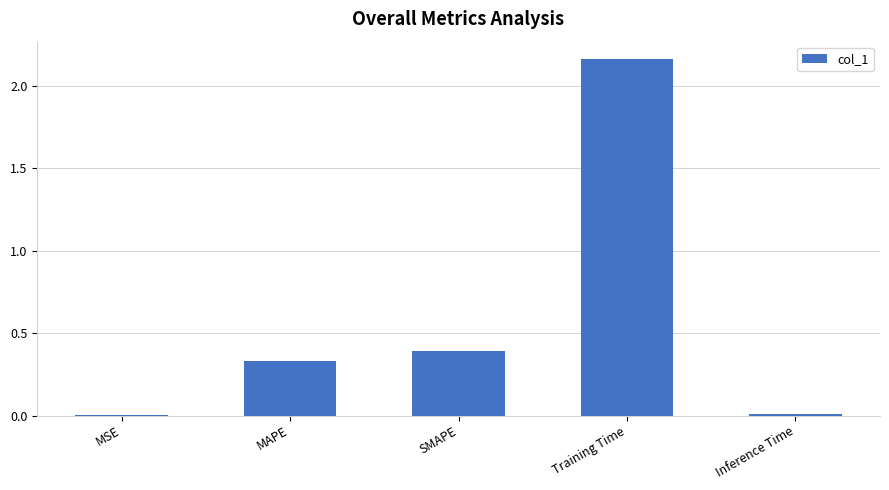

What value does the data have at SMAPE?

0.4